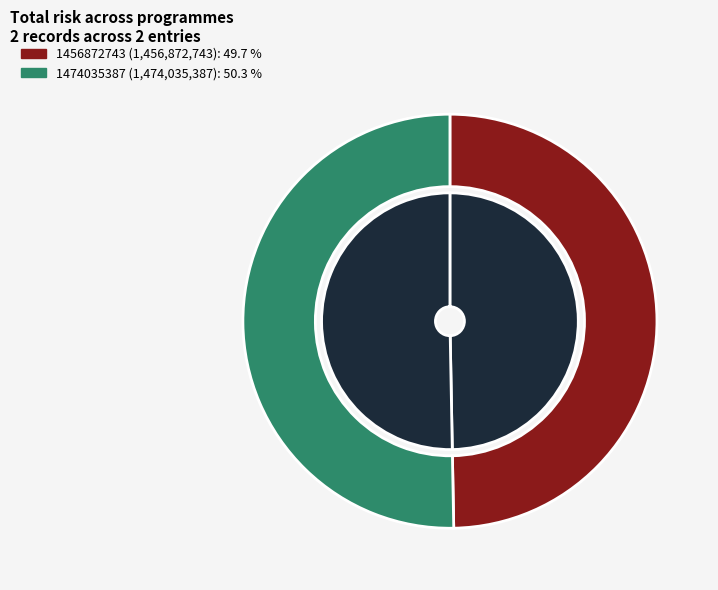

Which slice is the largest?

1474035387